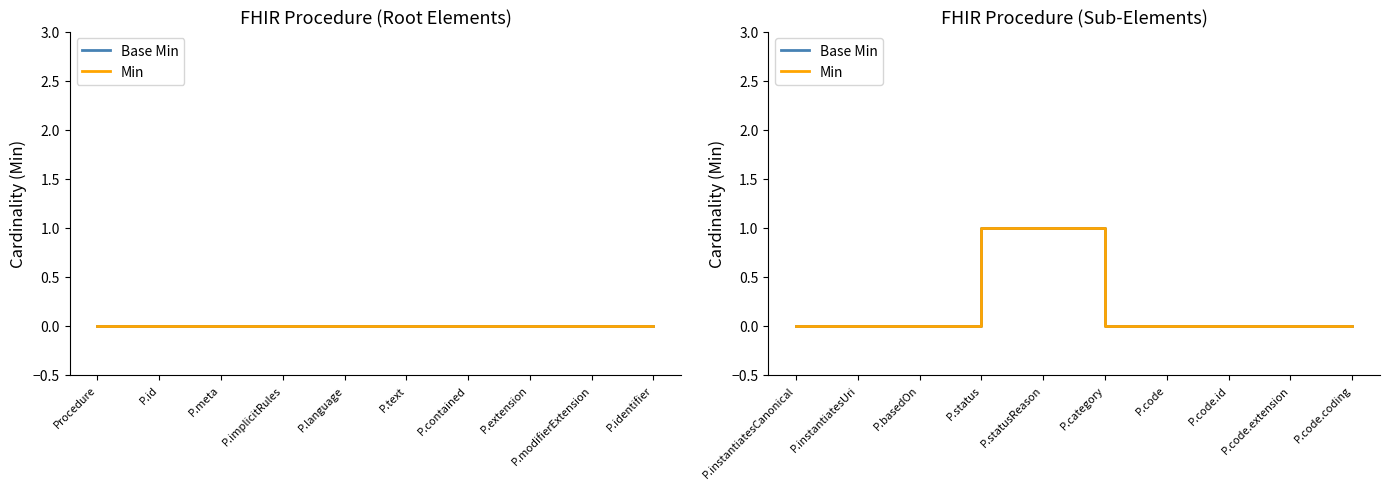

Which series has the largest range (max minus min)?

Base Min